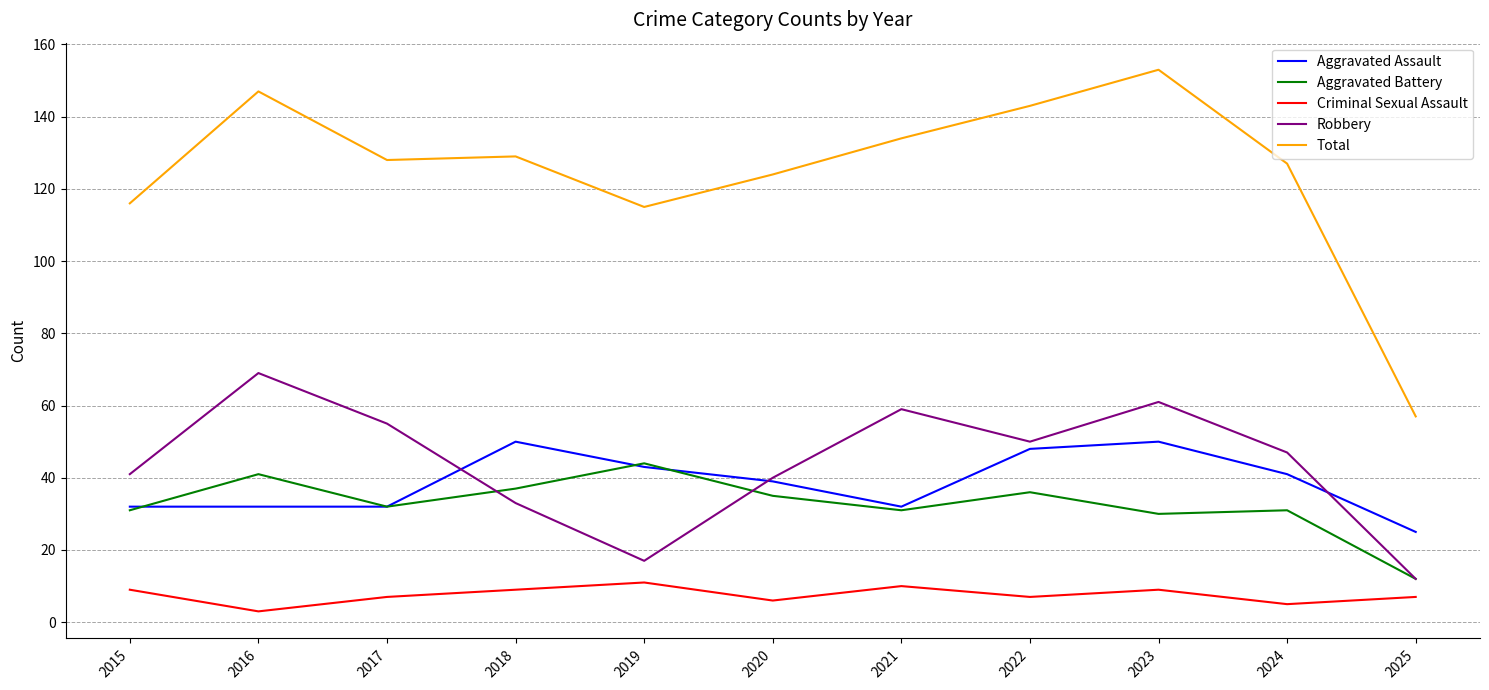

Which series changed the most between 2022 and 2025?

Total